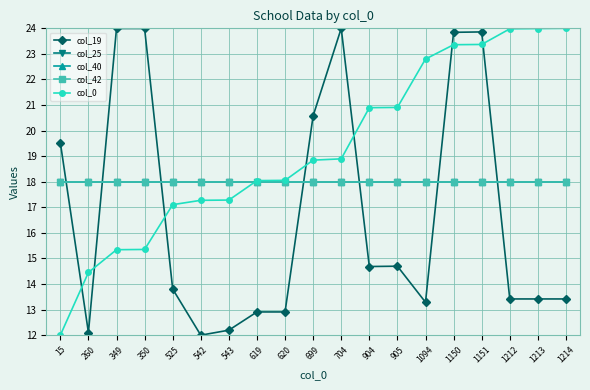

Which category has the lowest value in the col_0 series?

15